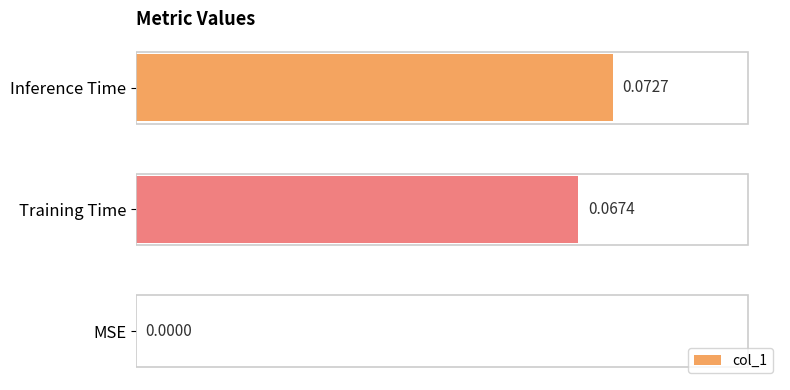

How many data points are above 0?

2